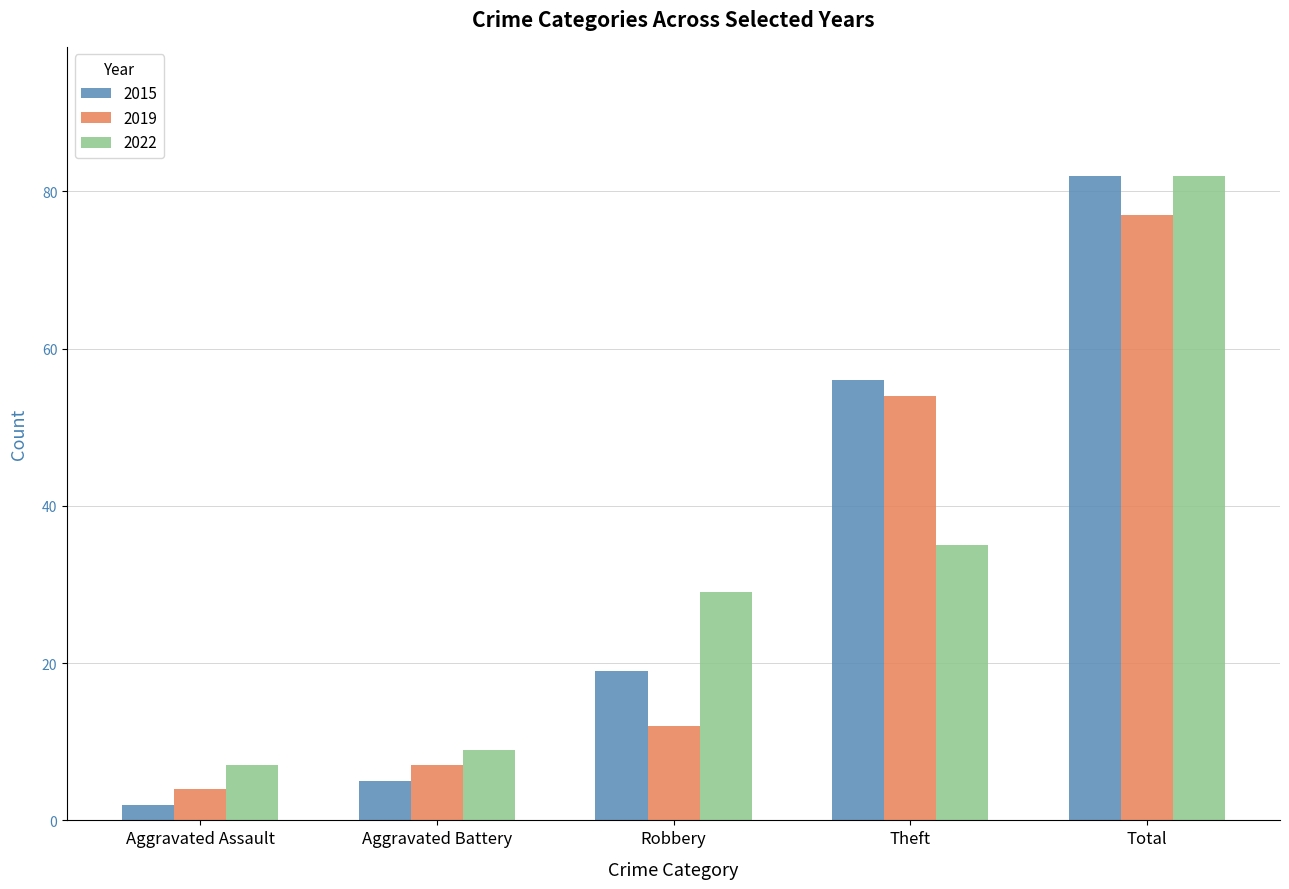

Count the number of categories in the chart.

5